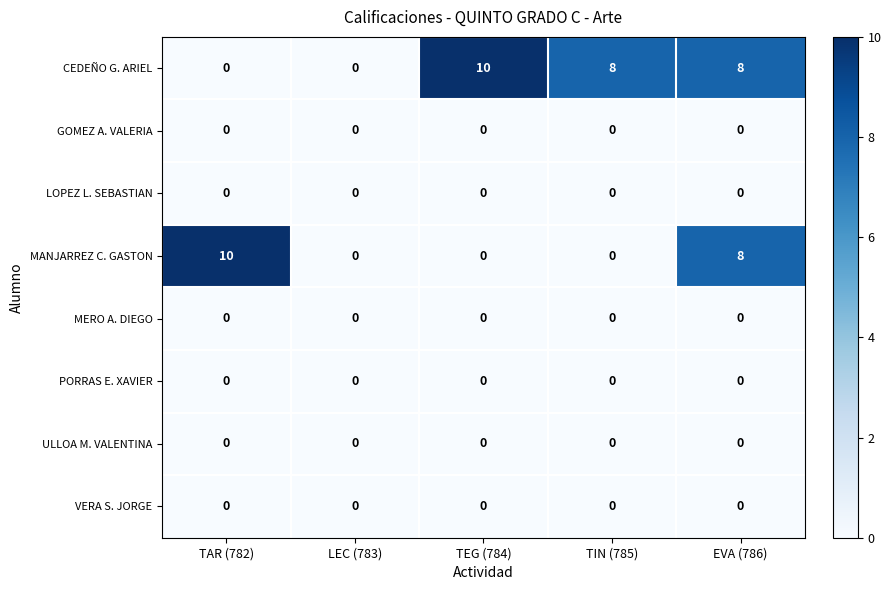

Is it true that PORRAS E. XAVIER equals 0 at TEG (784)?

True